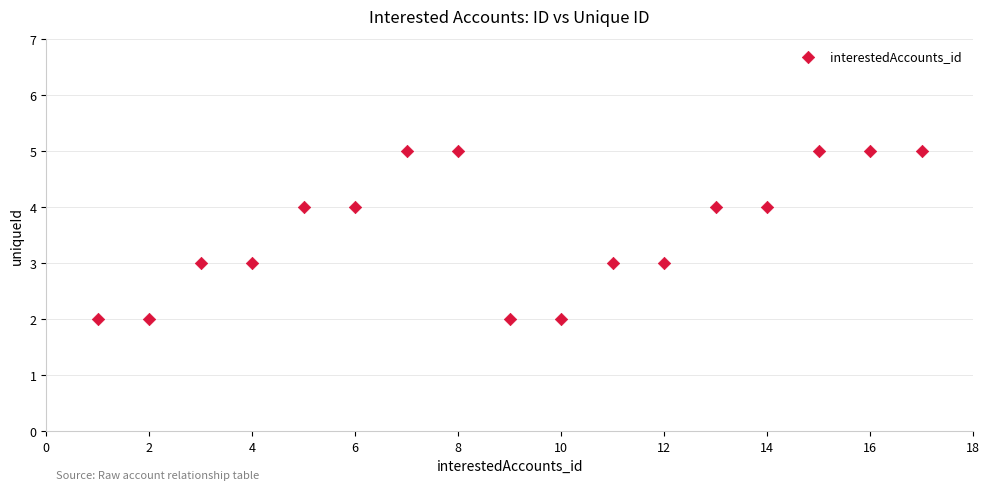

What is the range of Y values (max minus min)?

3